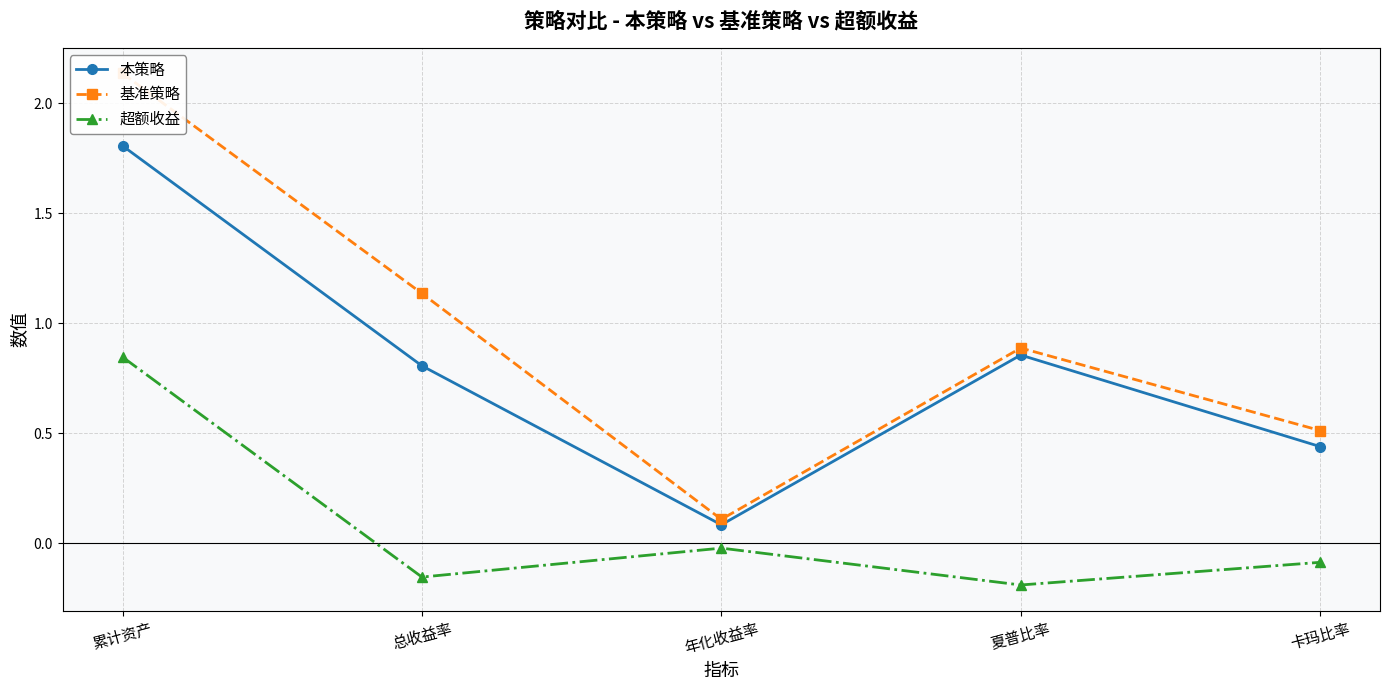

Which category has the highest value across all series?

累计资产